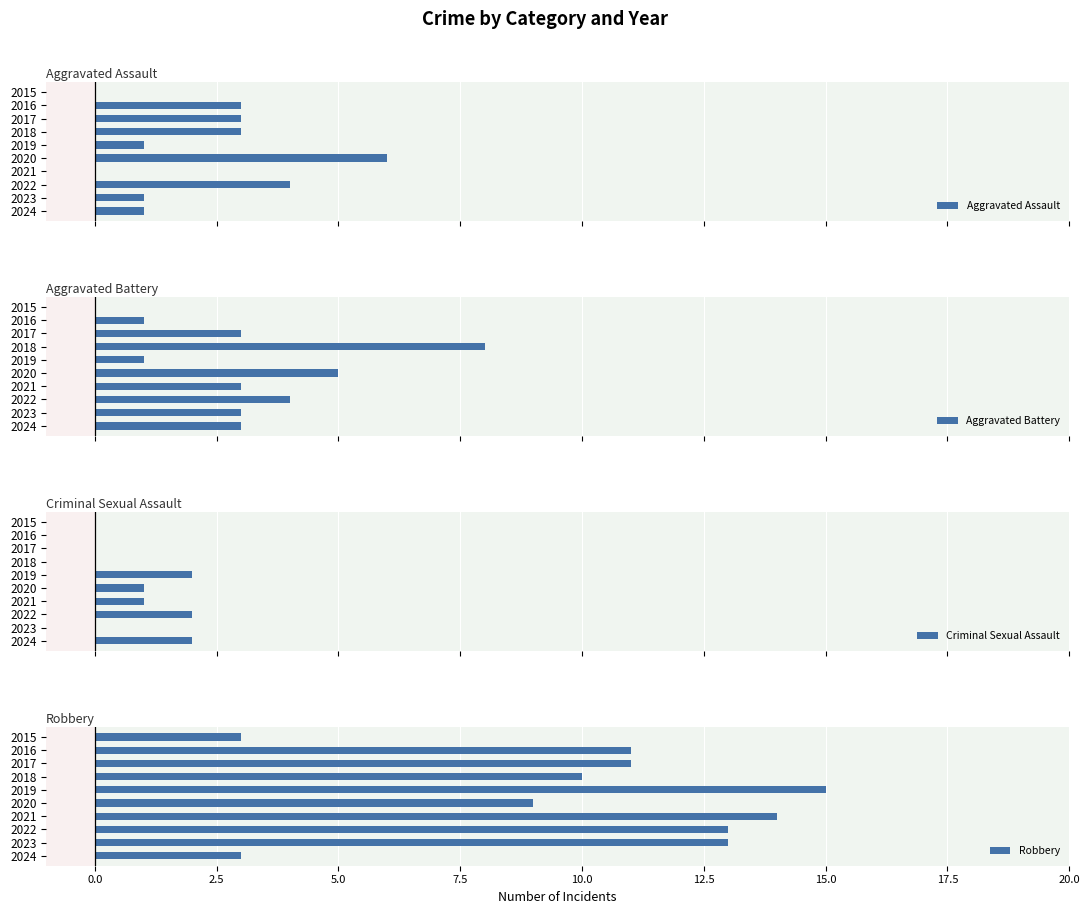

What is the difference between the maximum and minimum values in the Aggravated Battery series?

8